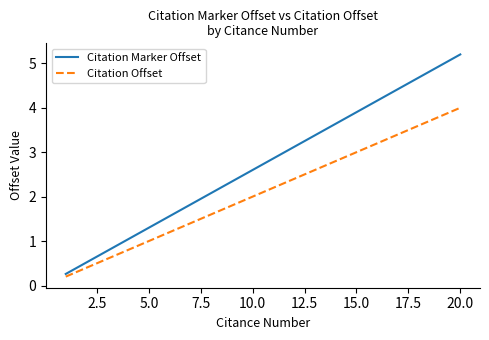

What is the highest value of the Citation Marker Offset series?

5.2